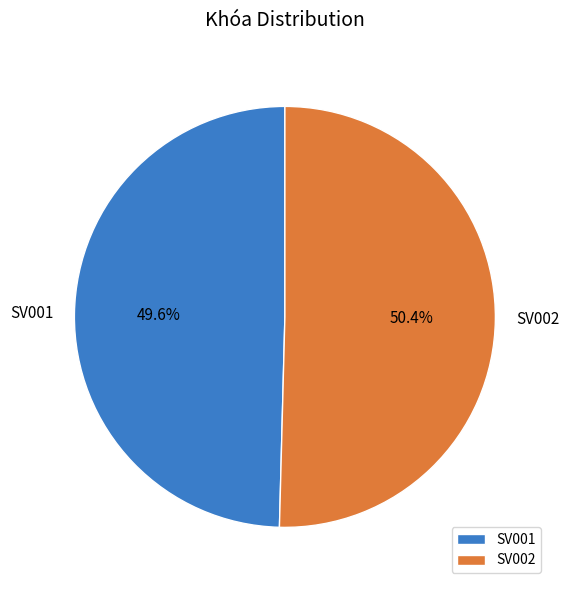

Is it true that SV001 is 50% of the pie?

True